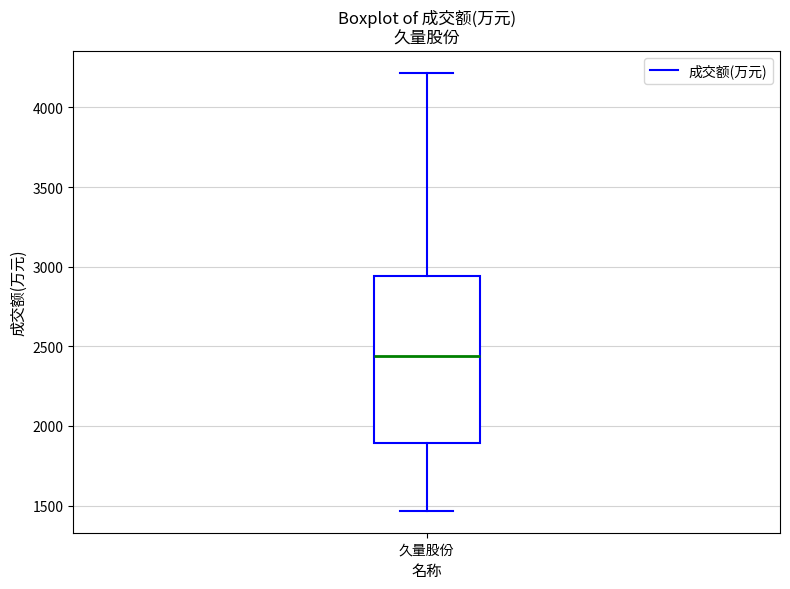

Read this box plot against the y-axis: the position of the median line, the range covered by the box, and the ends of both whiskers. The values are not printed on the chart, so give them approximately, as read against the axis.

median 2450, box 1900 to 2950, whiskers 1450 to 4200